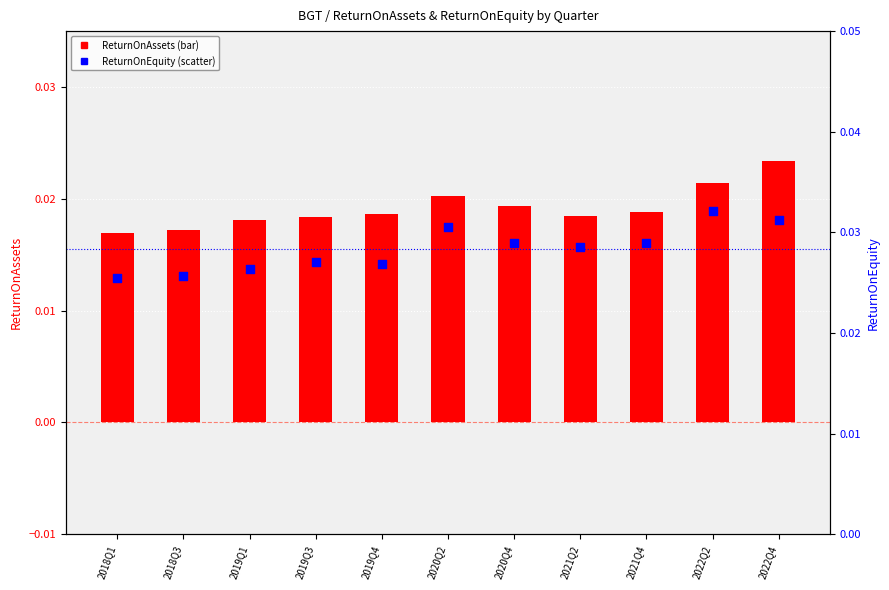

What are all the series names shown in the legend?

ReturnOnAssets, ReturnOnEquity